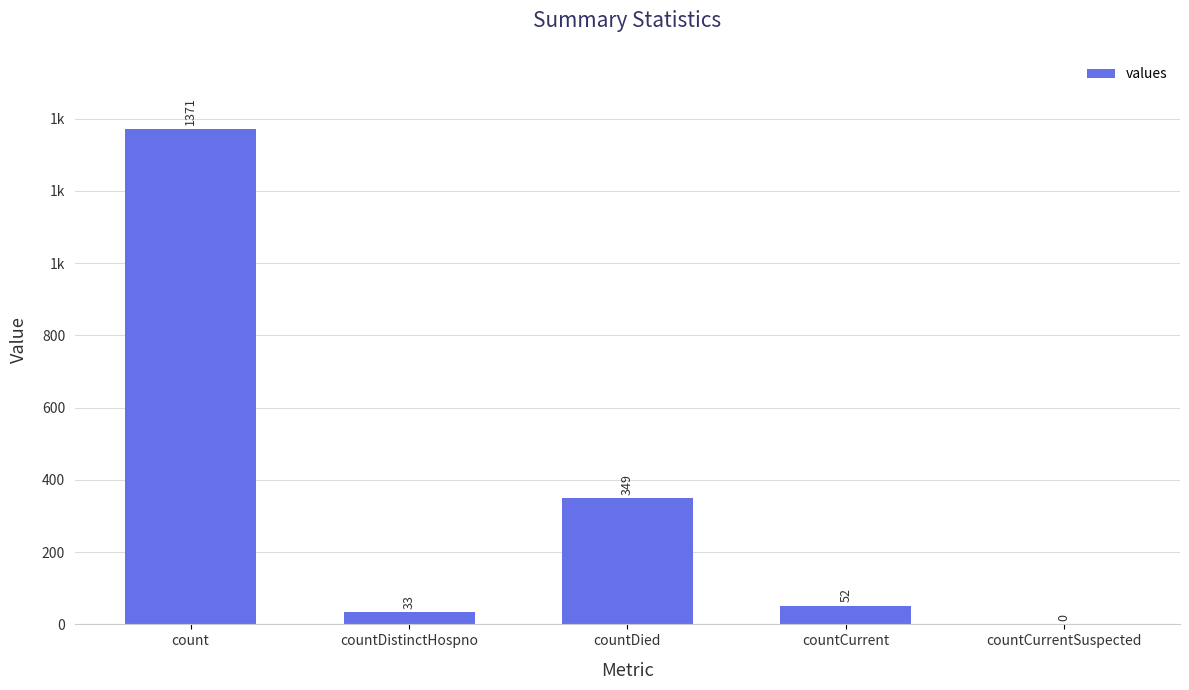

What is the difference between the values at count and countCurrent?

1319